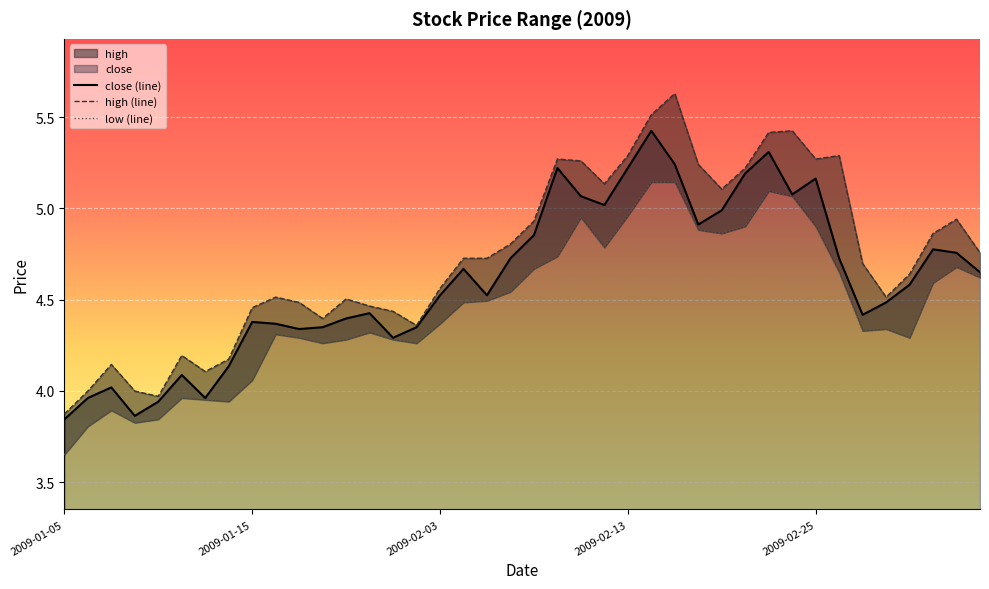

What is the total value across all series at 2009-02-23?

15.8